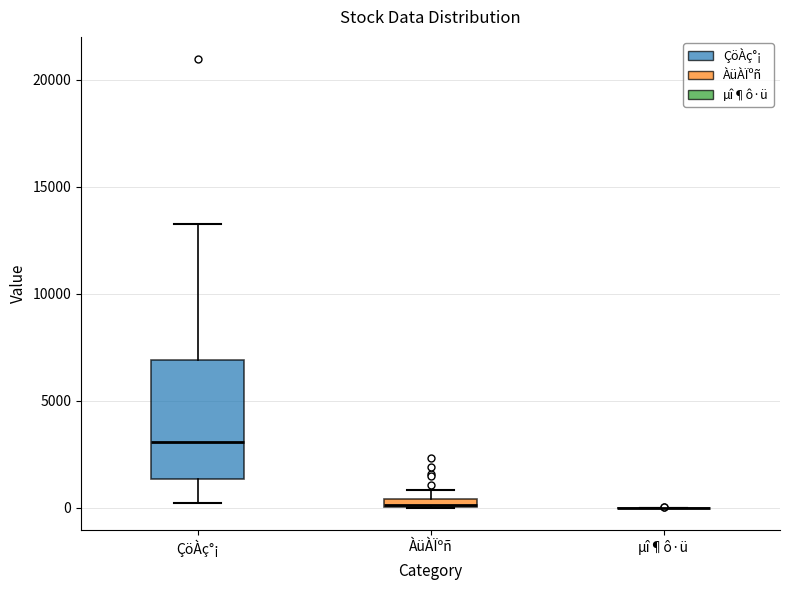

Which box is the tallest, from its lower edge to its upper edge?

ÇöÀç°¡